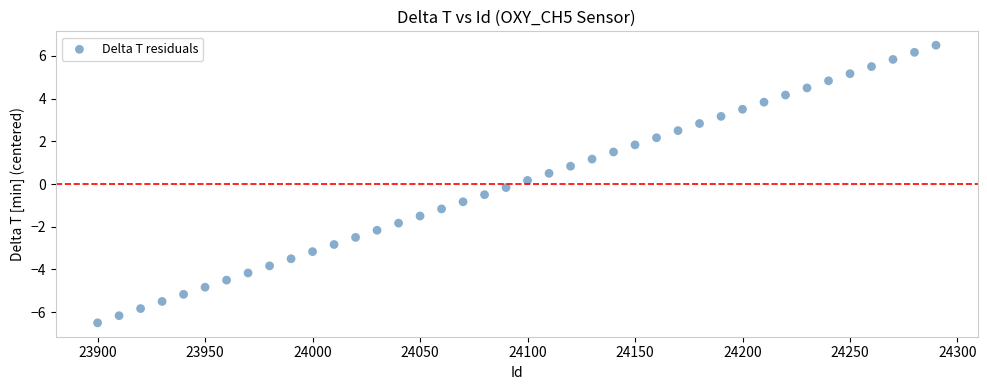

What is the range of Y values (max minus min)?

13.0